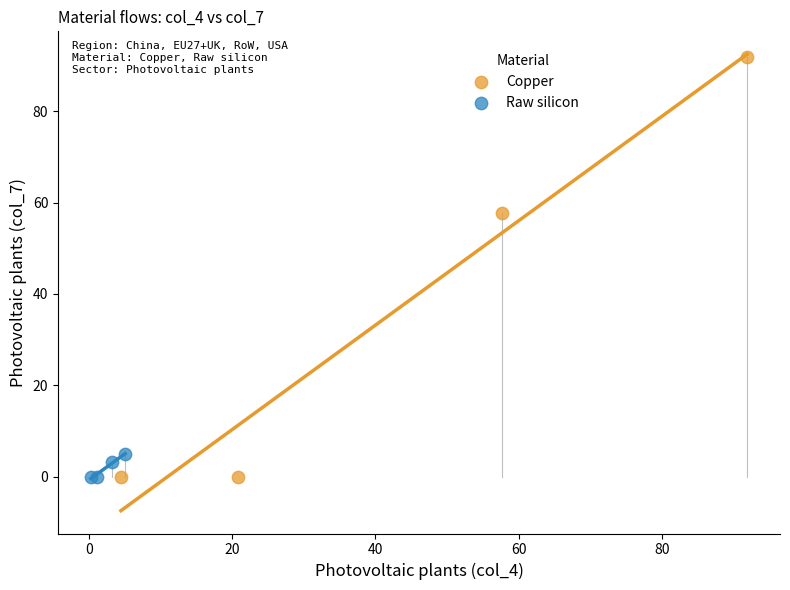

Which series contains the highest Y value?

Copper